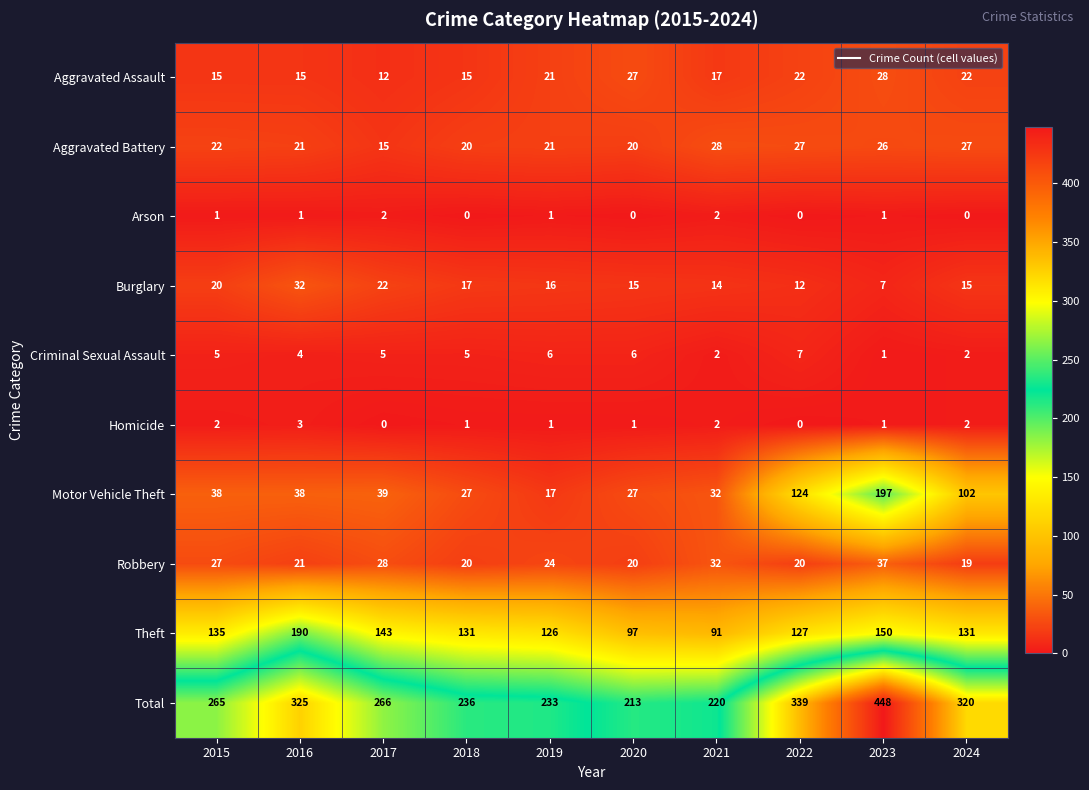

True or false: Motor Vehicle Theft has a value of 176 at 2022.

False